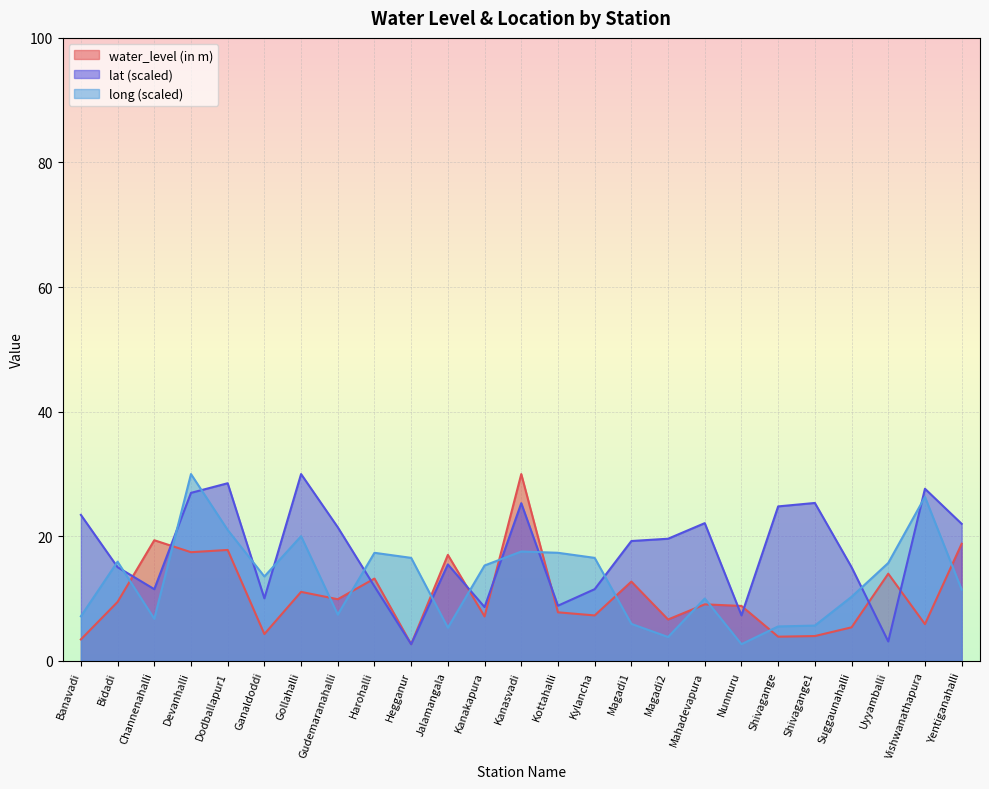

What is the label of the 21st point from the right?

Dodballapur1